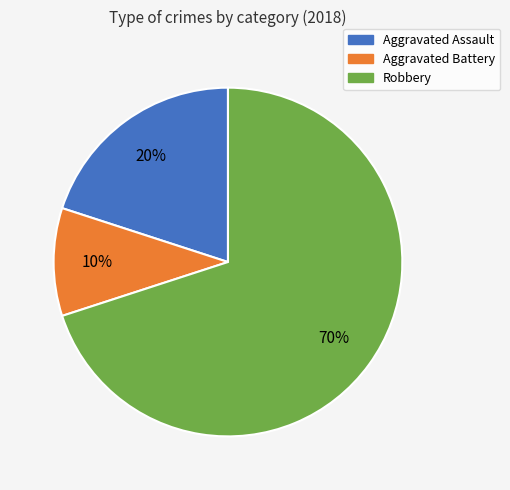

Is there any slice that represents more than half of the pie?

Yes